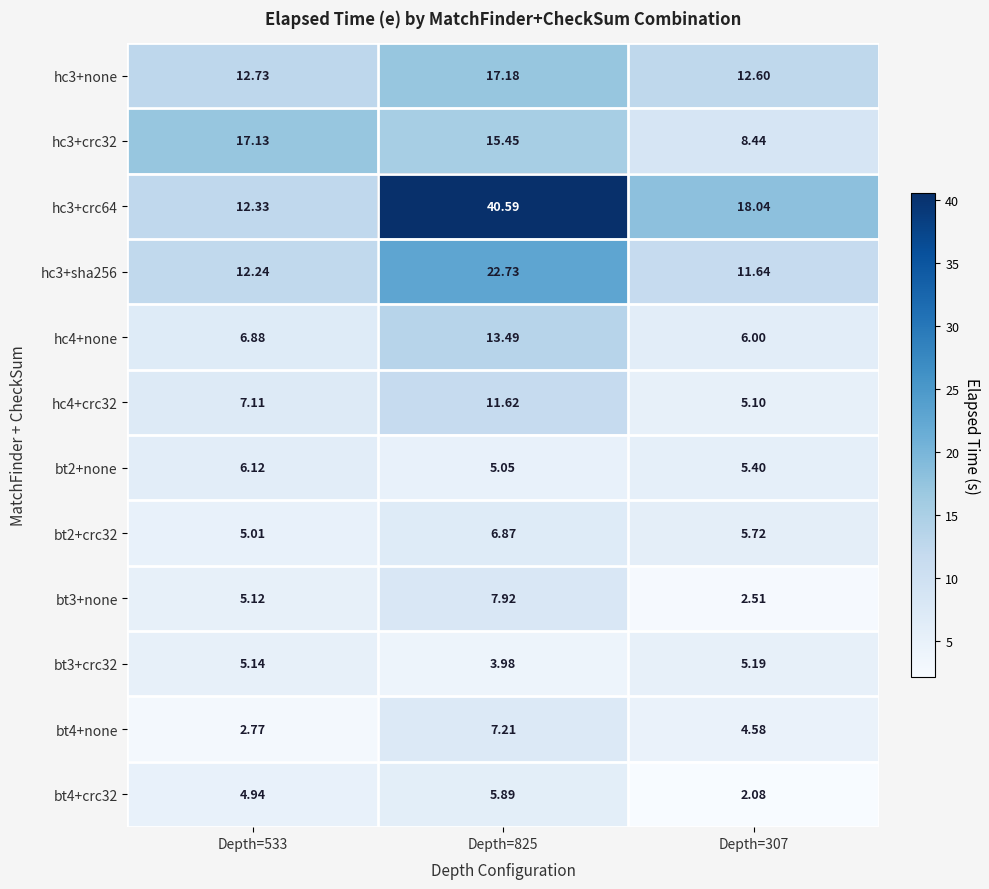

How many values in the hc3+sha256 series are below 12?

1